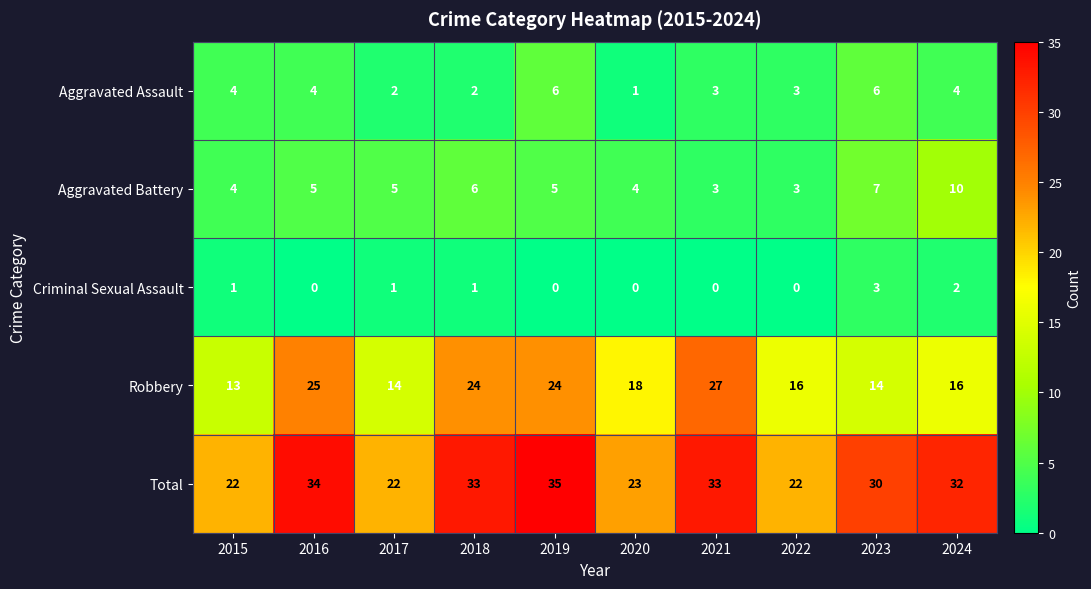

At how many categories does at least one series exceed 19?

10